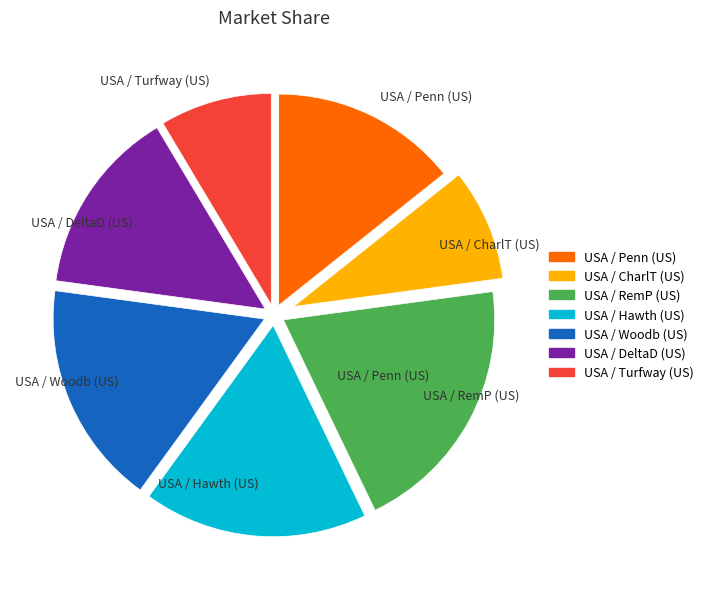

Is USA / Woodb (US) the majority of the pie?

No